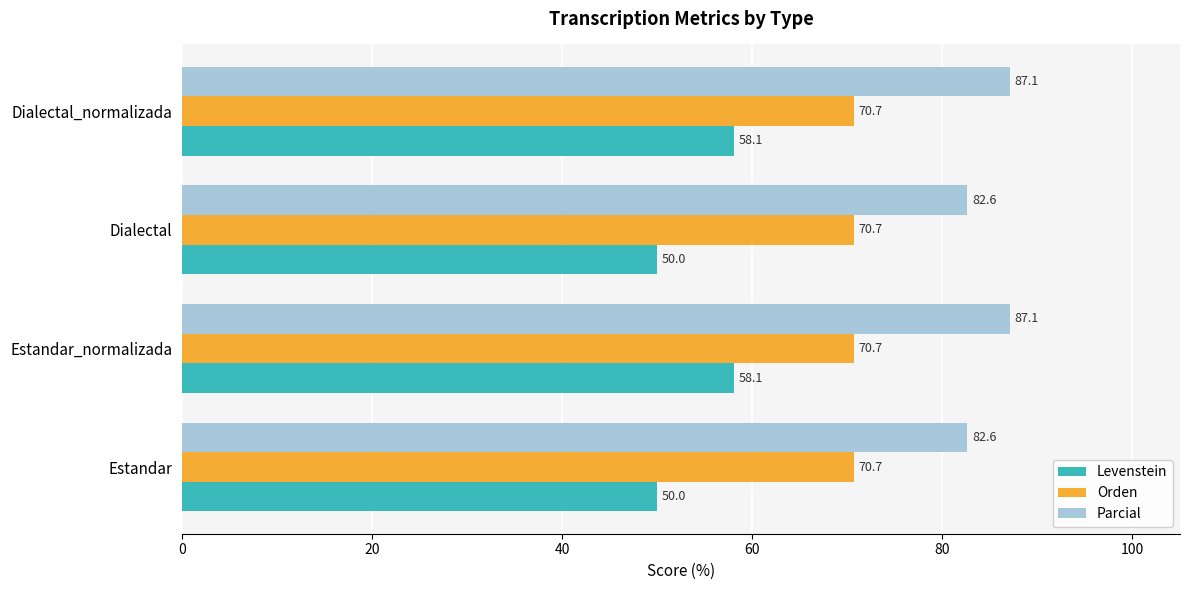

What is the difference between the second highest and second lowest values in the Levenstein series?

8.1